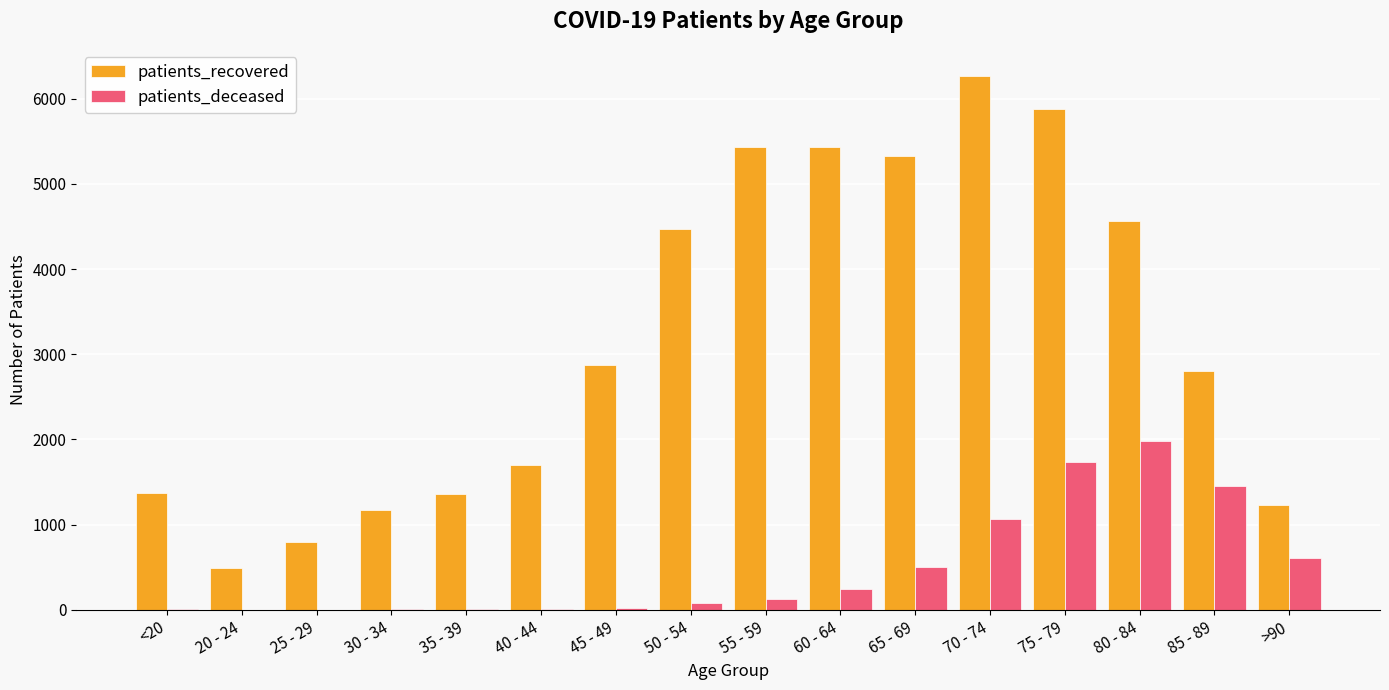

What value does the patients_recovered series have at 85 - 89?

2802